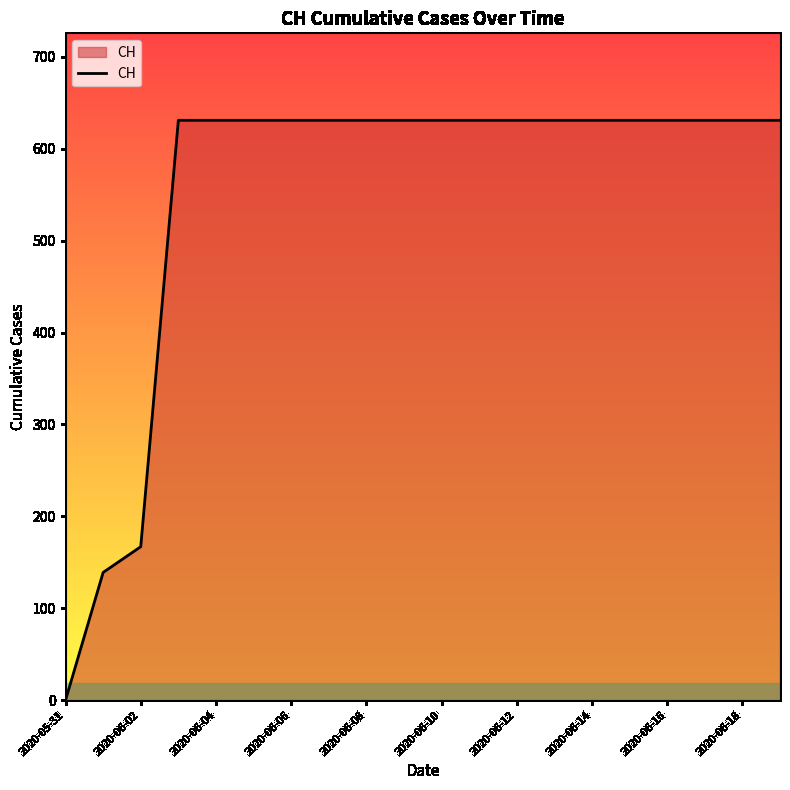

What is the greatest value displayed?

631